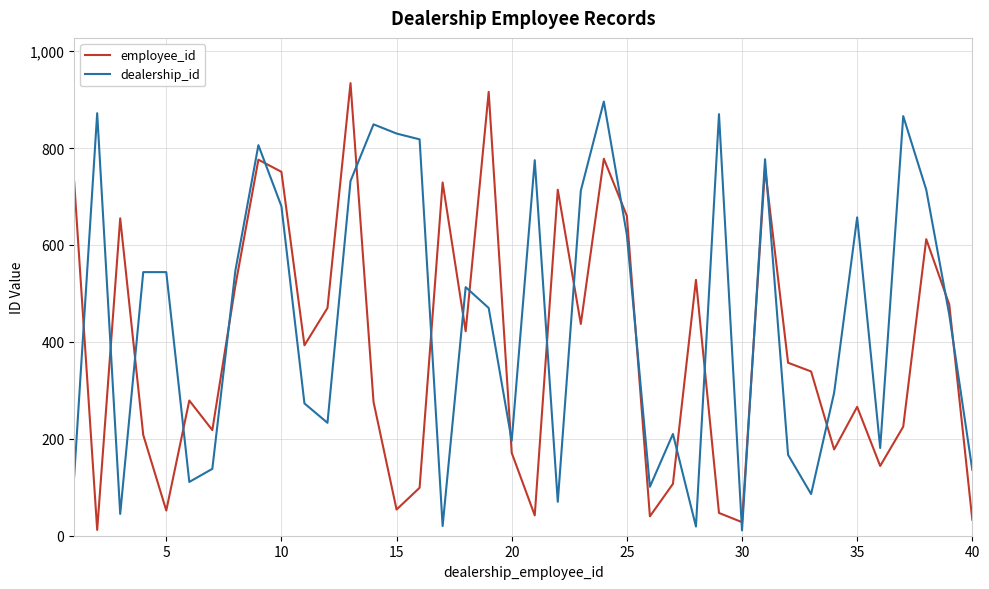

What is the difference between the maximum and second lowest values in the dealership_id series?

877